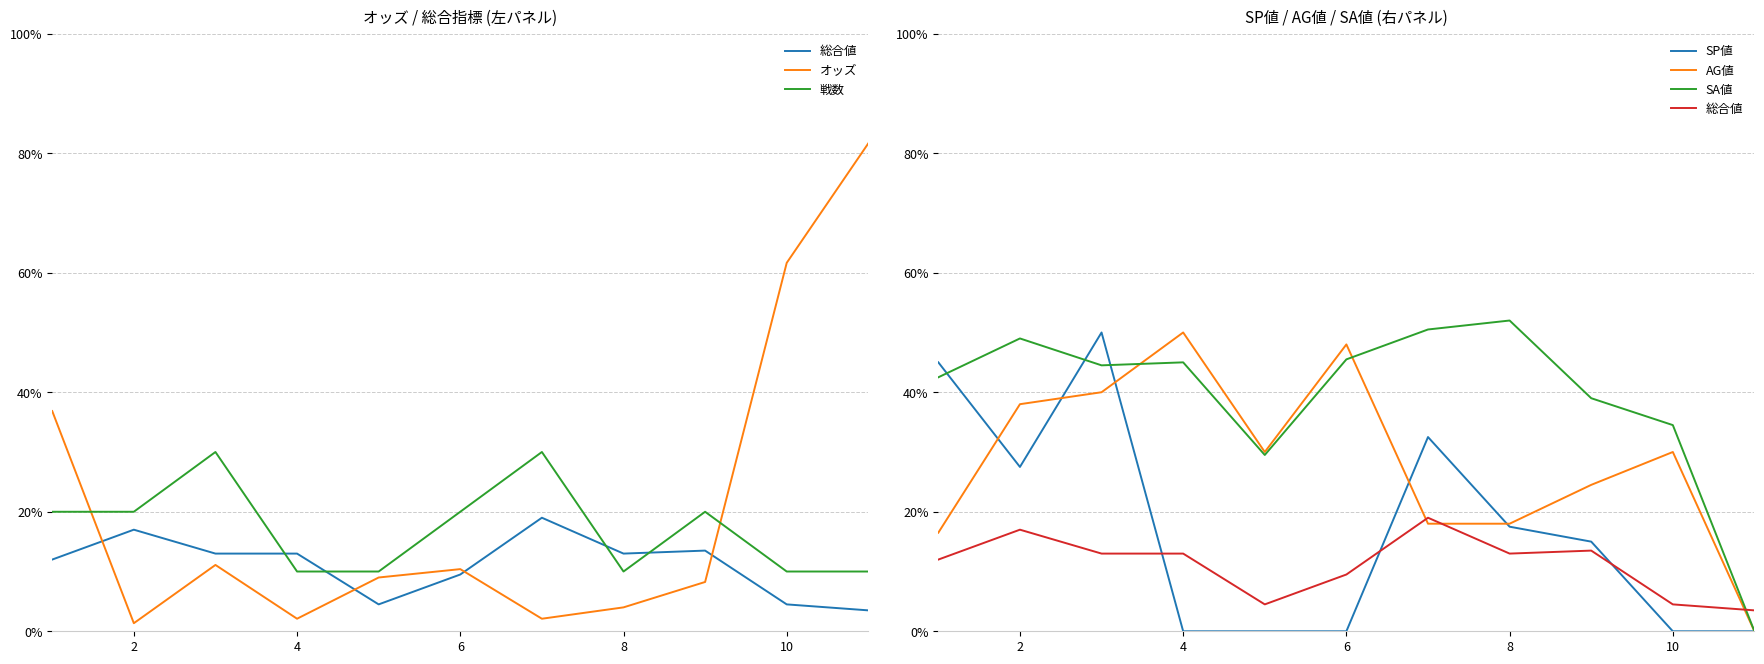

Which series has the largest total across all categories?

SA値